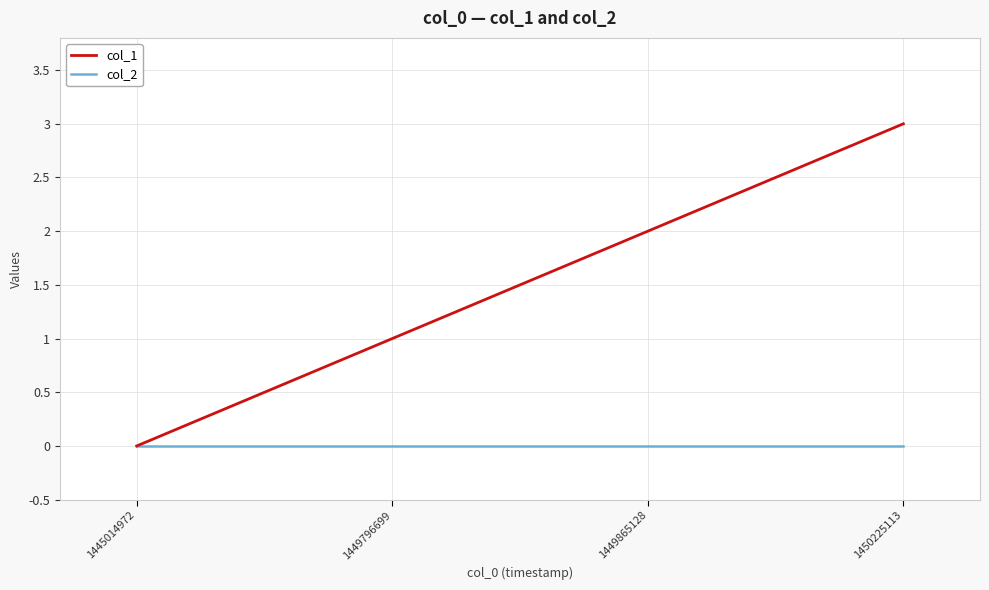

List the series in order of their overall mean, highest first.

col_1, col_2